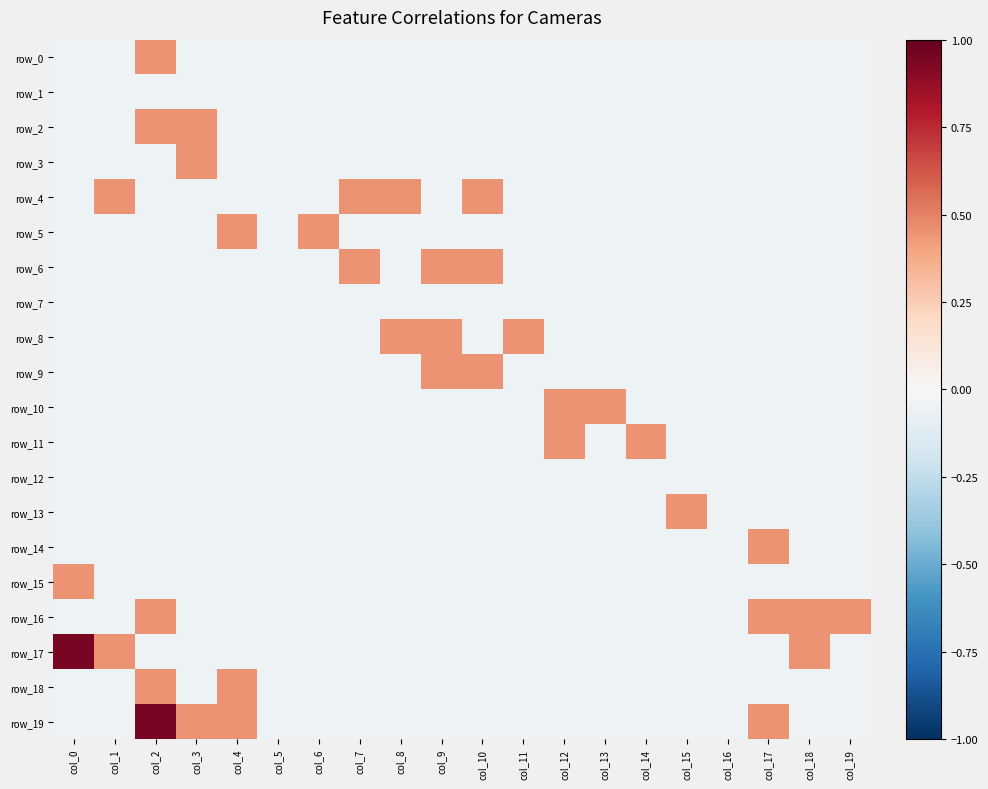

What is the difference between the maximum and second lowest values in the row_16 series?

0.5